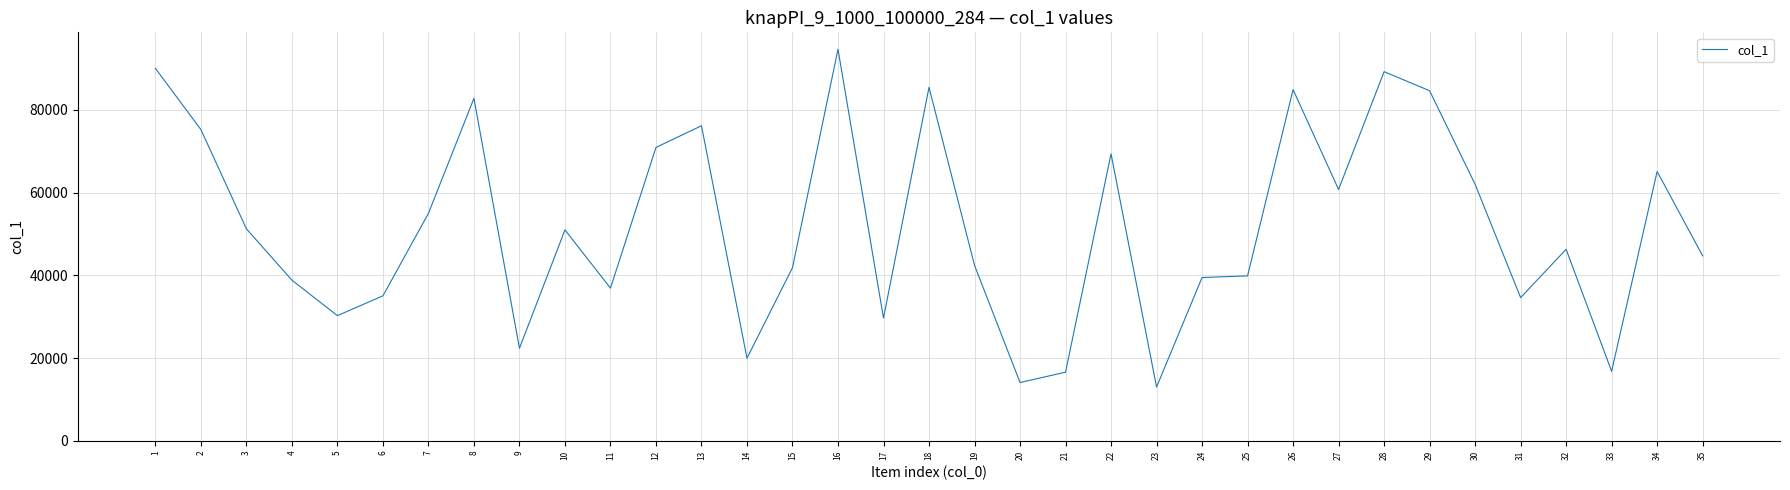

What is the difference between the maximum and minimum values?

81657